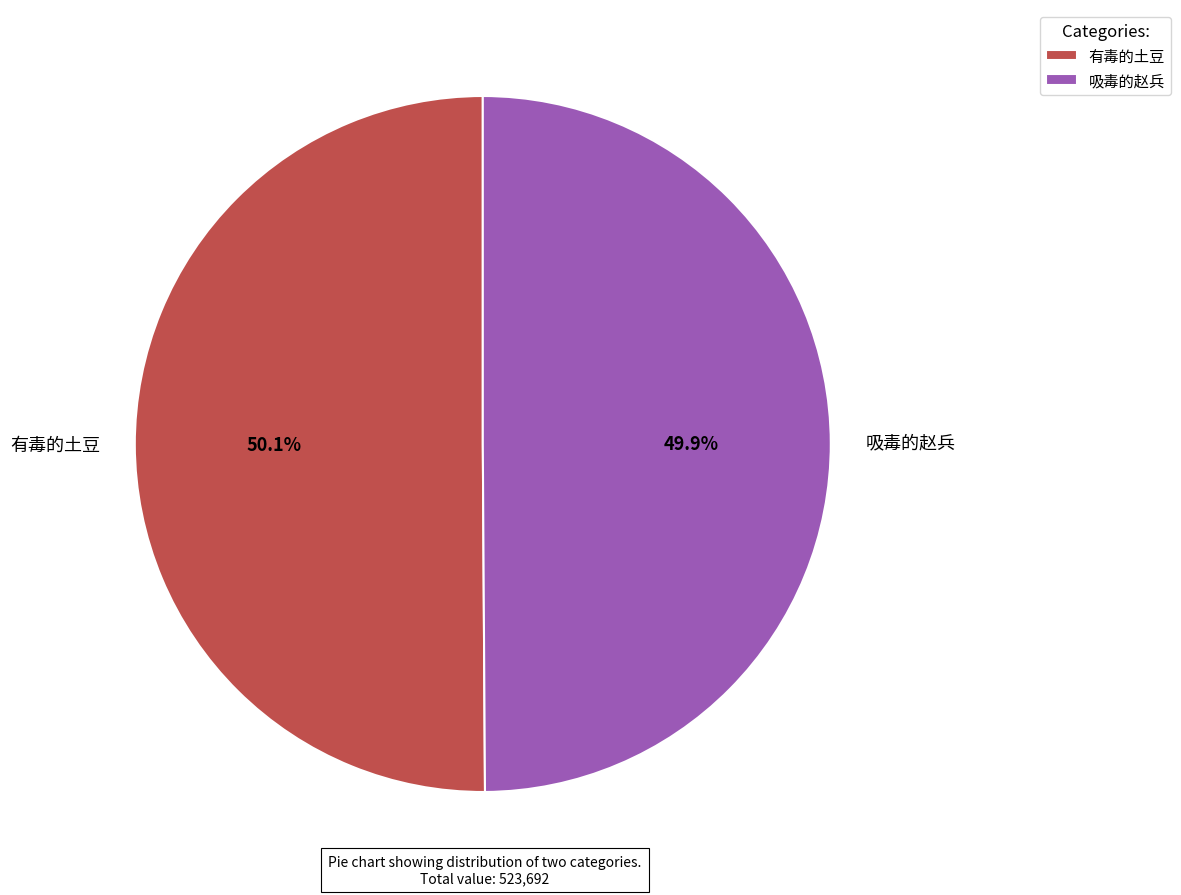

What percentage is the 有毒的土豆 slice, to the nearest percent?

50%